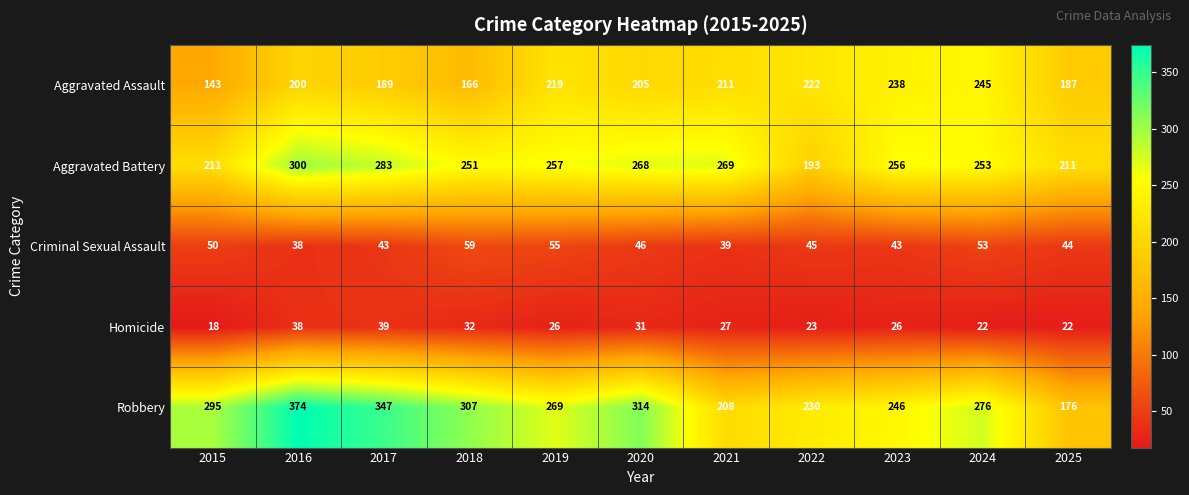

Is the value of Aggravated Battery at 2022 greater than the value of Aggravated Assault at 2018?

Yes